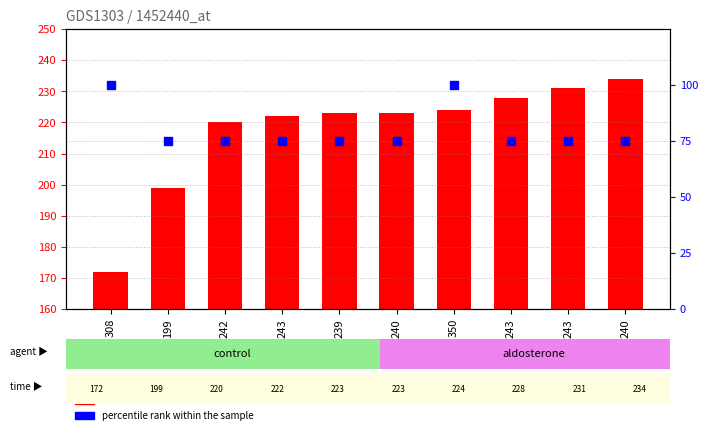

Which series has the widest spread of Y values?

count